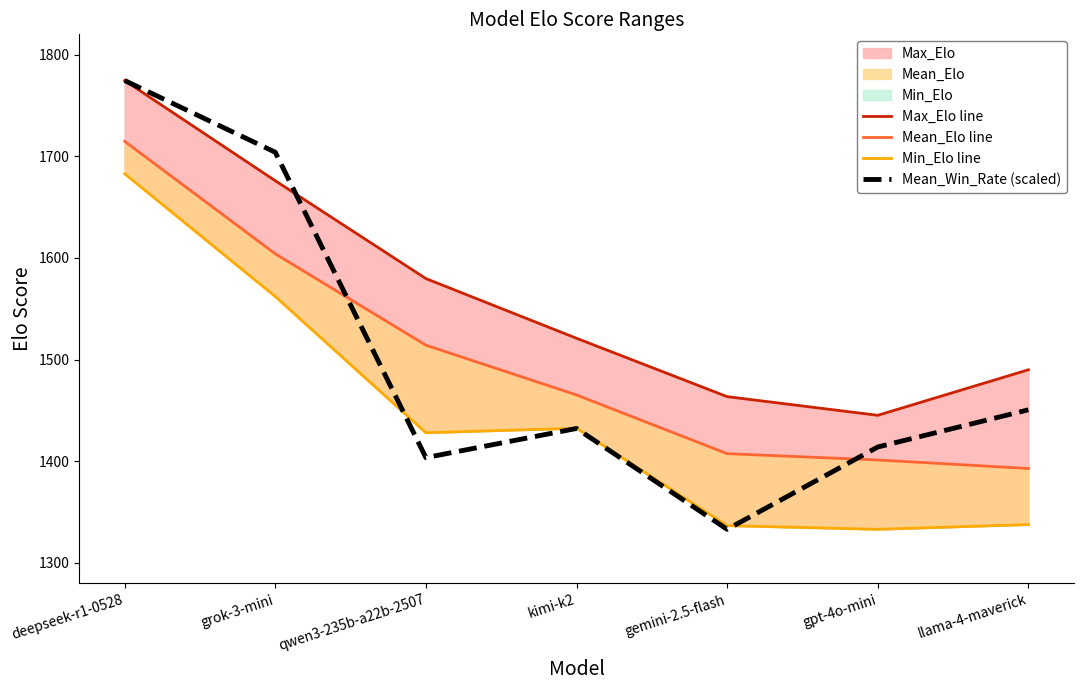

Between deepseek-r1-0528 and llama-4-maverick, which series saw the biggest shift?

Min_Elo line